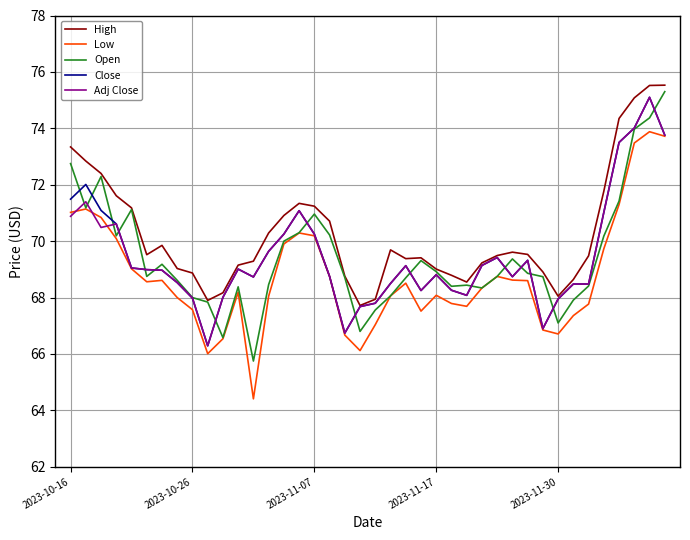

Which series has the largest total across all categories?

High